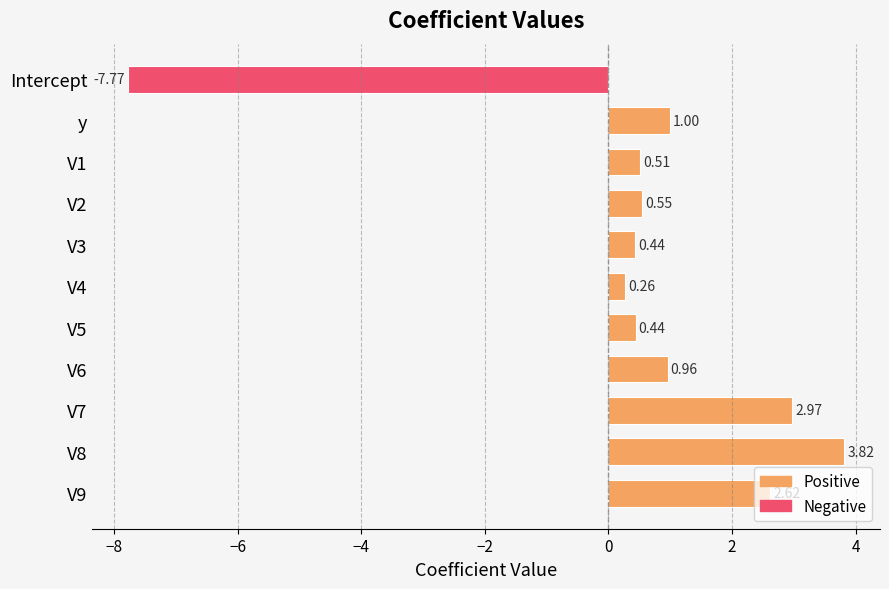

How many data points are above 0?

10